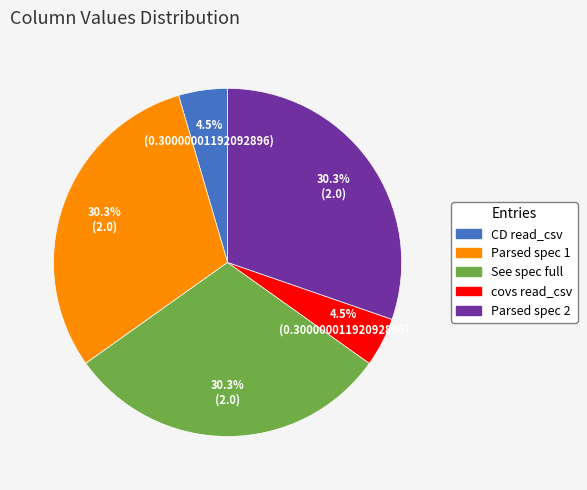

What percentage is NOT represented by See spec full?

69.7%